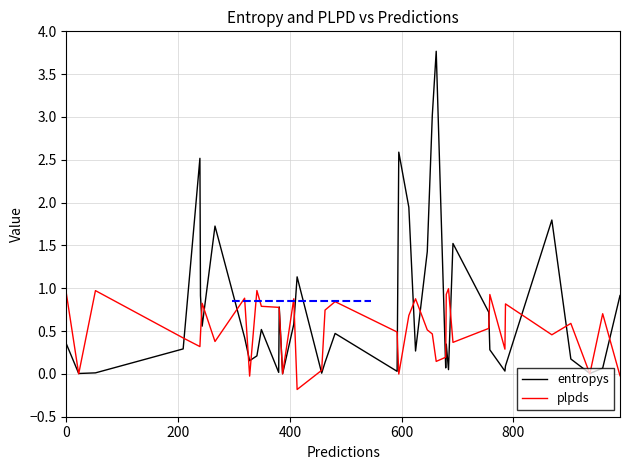

Which series has the largest range (max minus min)?

entropys